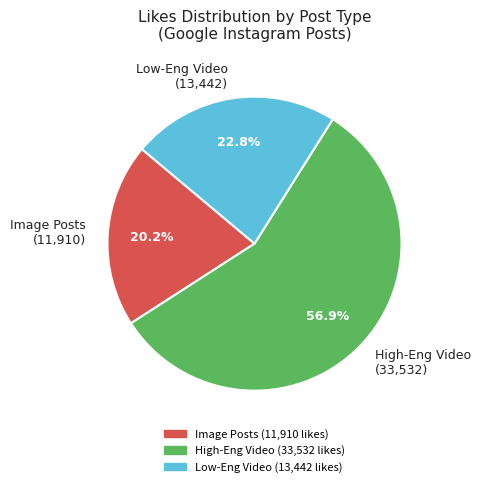

What is the ratio of the value at Image Posts (11,910) to the value at High-Eng Video (33,532)?

0.4